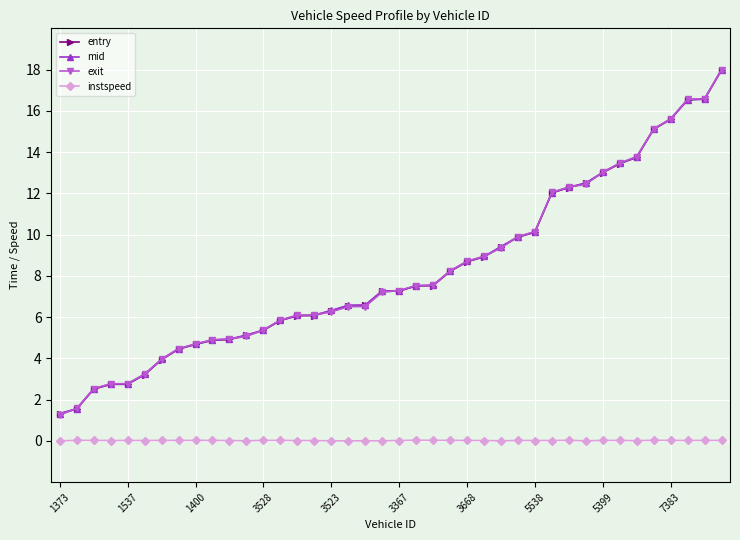

Which series has the widest spread of values?

exit